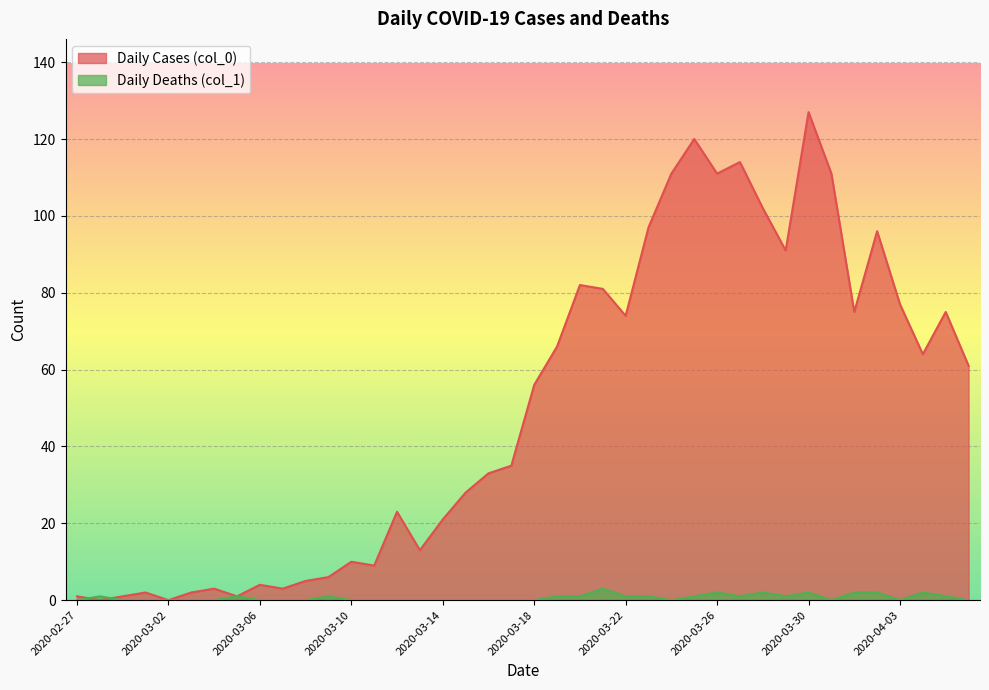

At which category is the sum across all series the highest?

2020-03-30